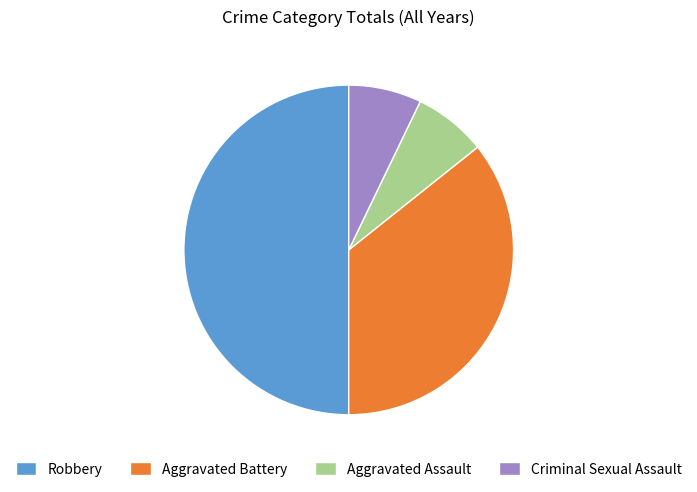

Is the sum of Aggravated Battery and Aggravated Assault greater than half?

No